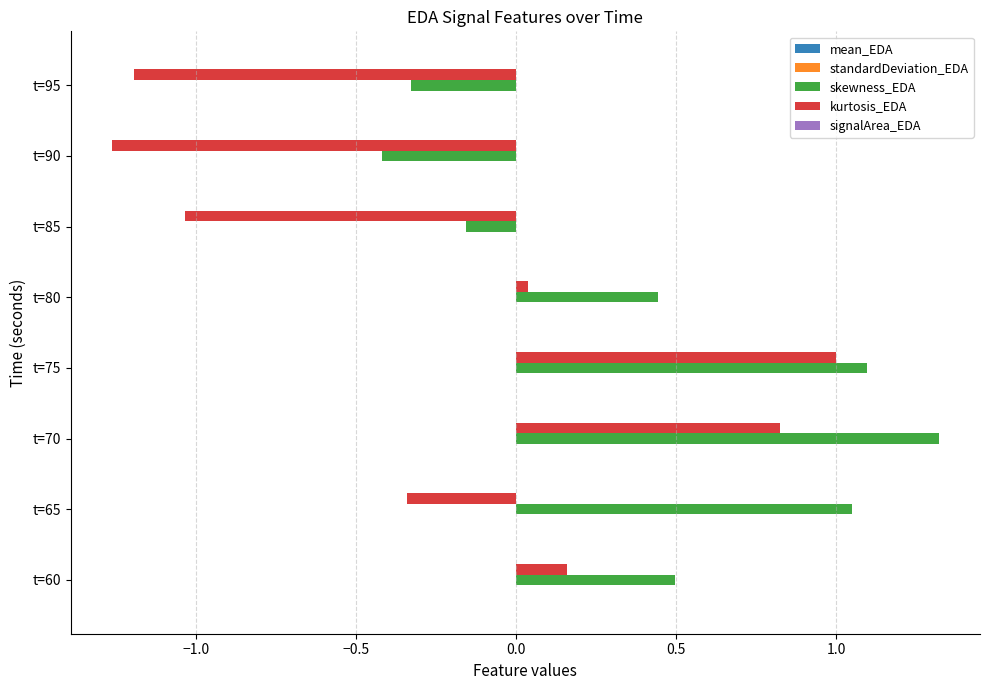

Which series has the largest total across all categories?

skewness_EDA